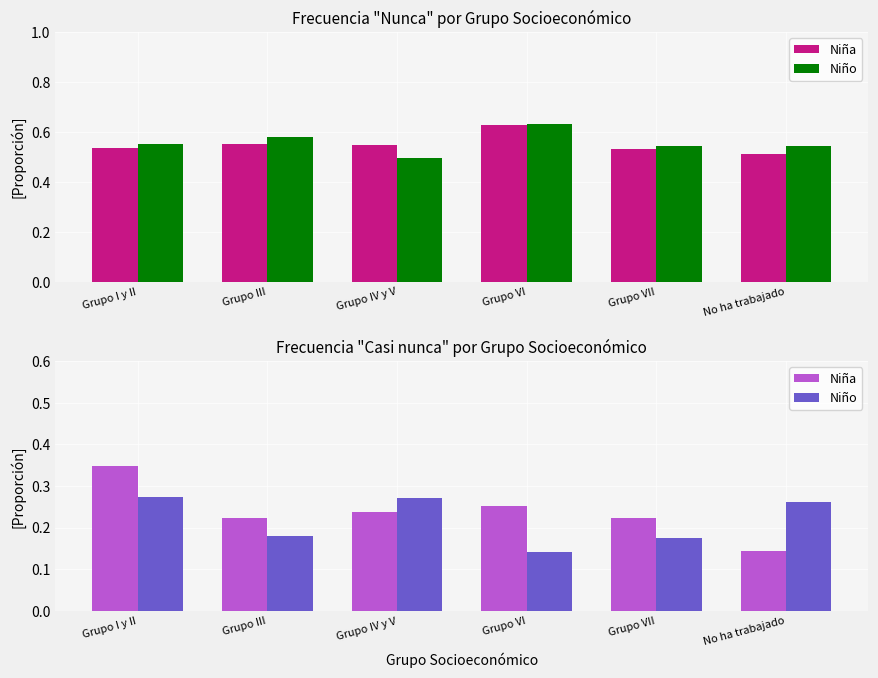

Are the bars horizontal?

No